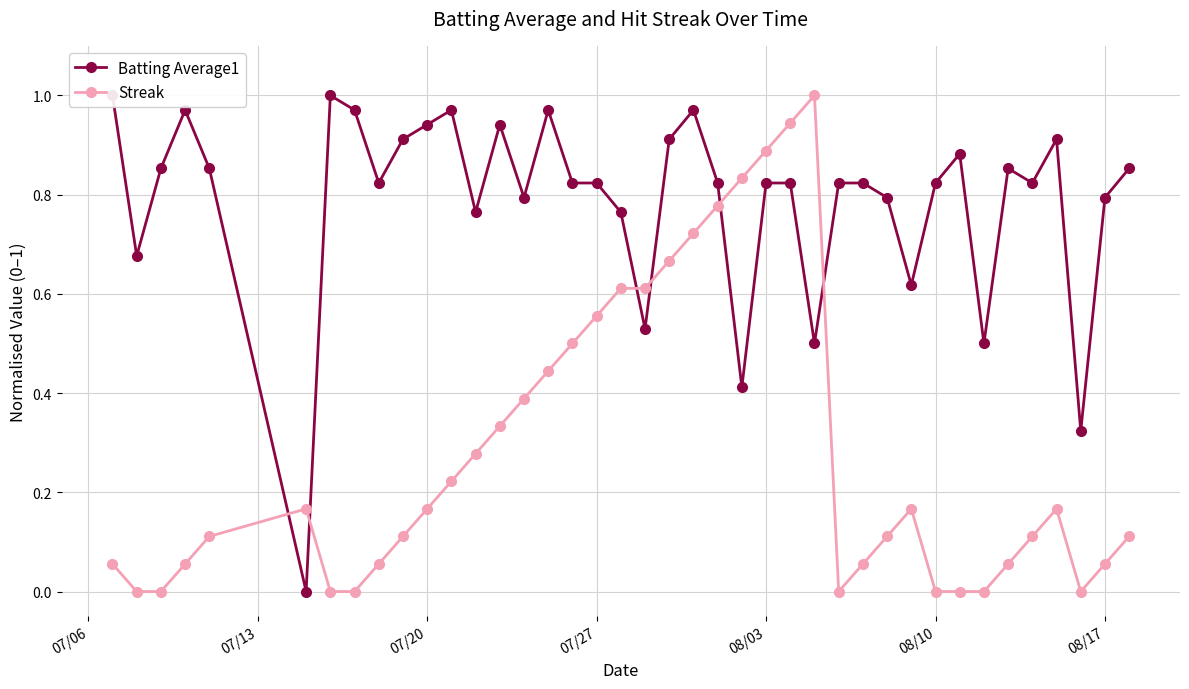

The value of Streak at 08/10 is 0.3. True or false?

False